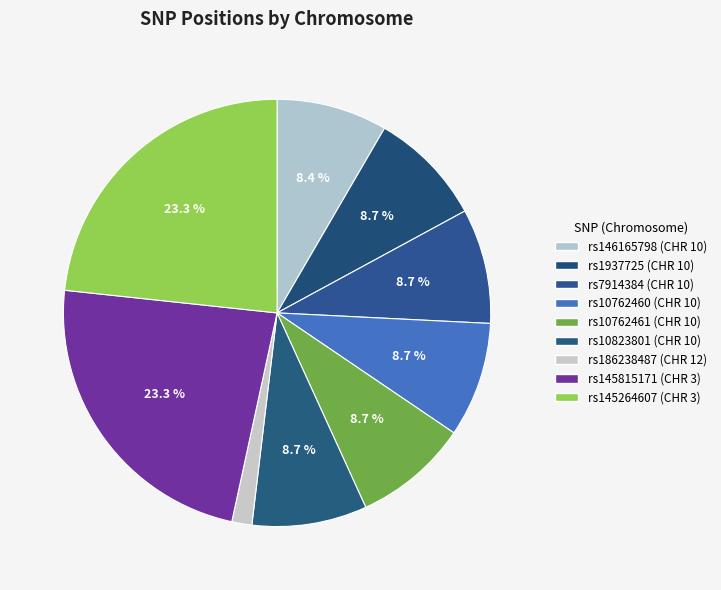

Count the number of slices in the pie.

9